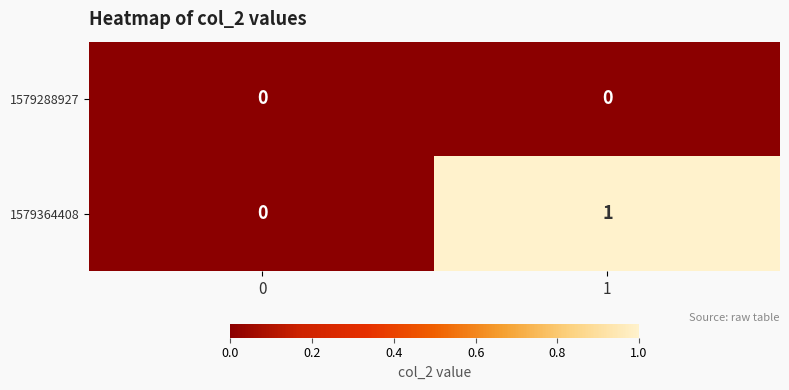

What is the spread (max minus min) of values at 1?

1